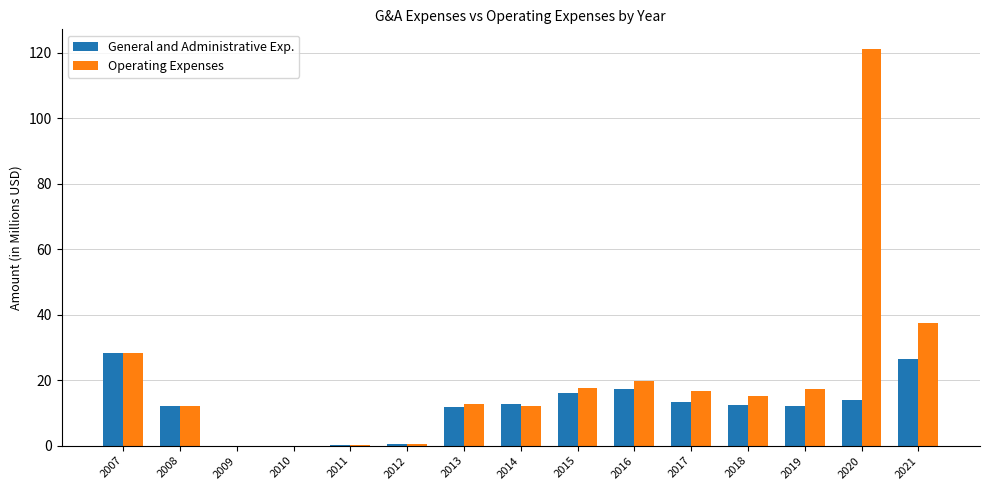

Which series has the largest total across all categories?

Operating Expenses